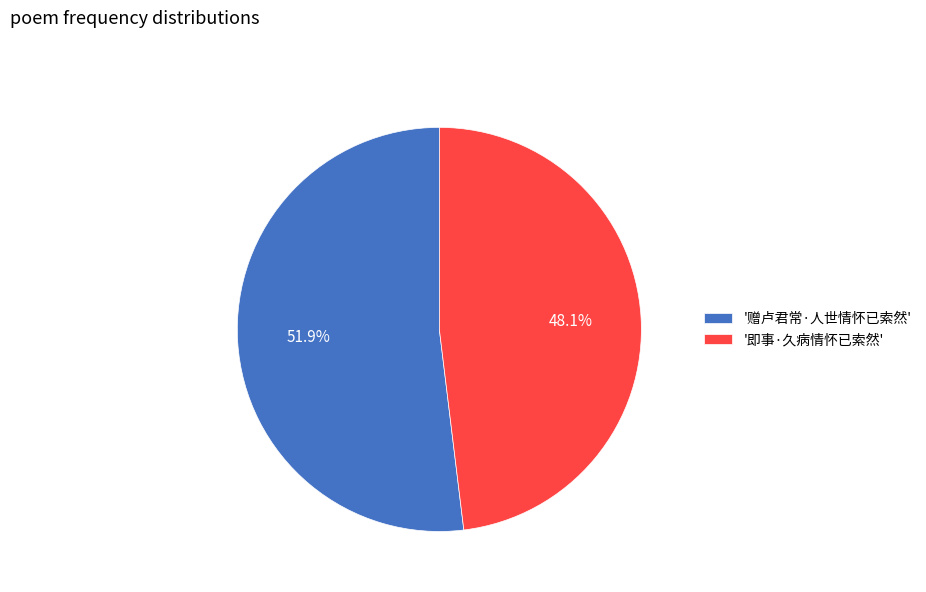

Rank the categories by value from lowest to highest.

'即事·久病情怀已索然', '赠卢君常·人世情怀已索然'